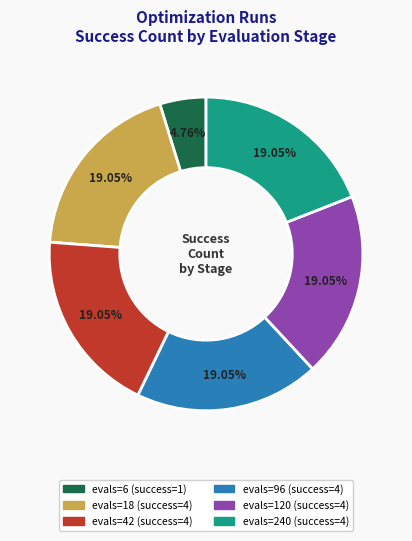

Does evals=6 account for over 50% of the chart?

No